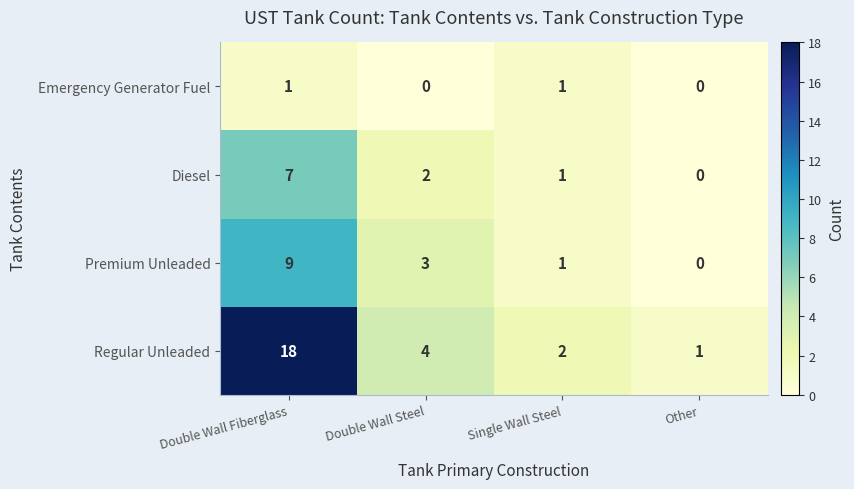

What is the sum of all Premium Unleaded values?

13